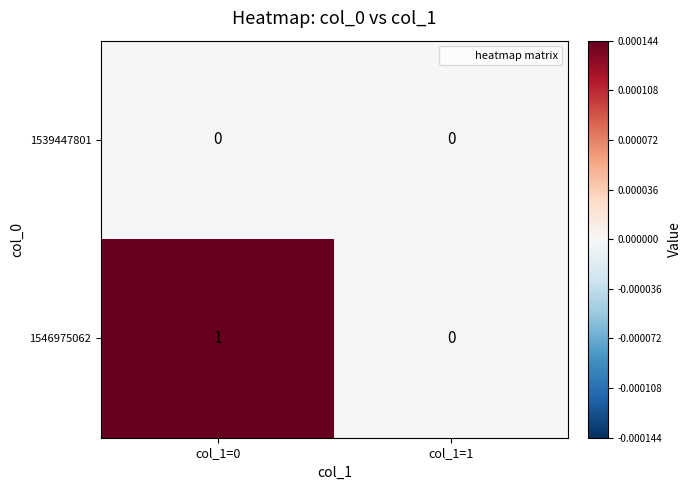

The value of 1546975062 at col_1=0 is 1. True or false?

True